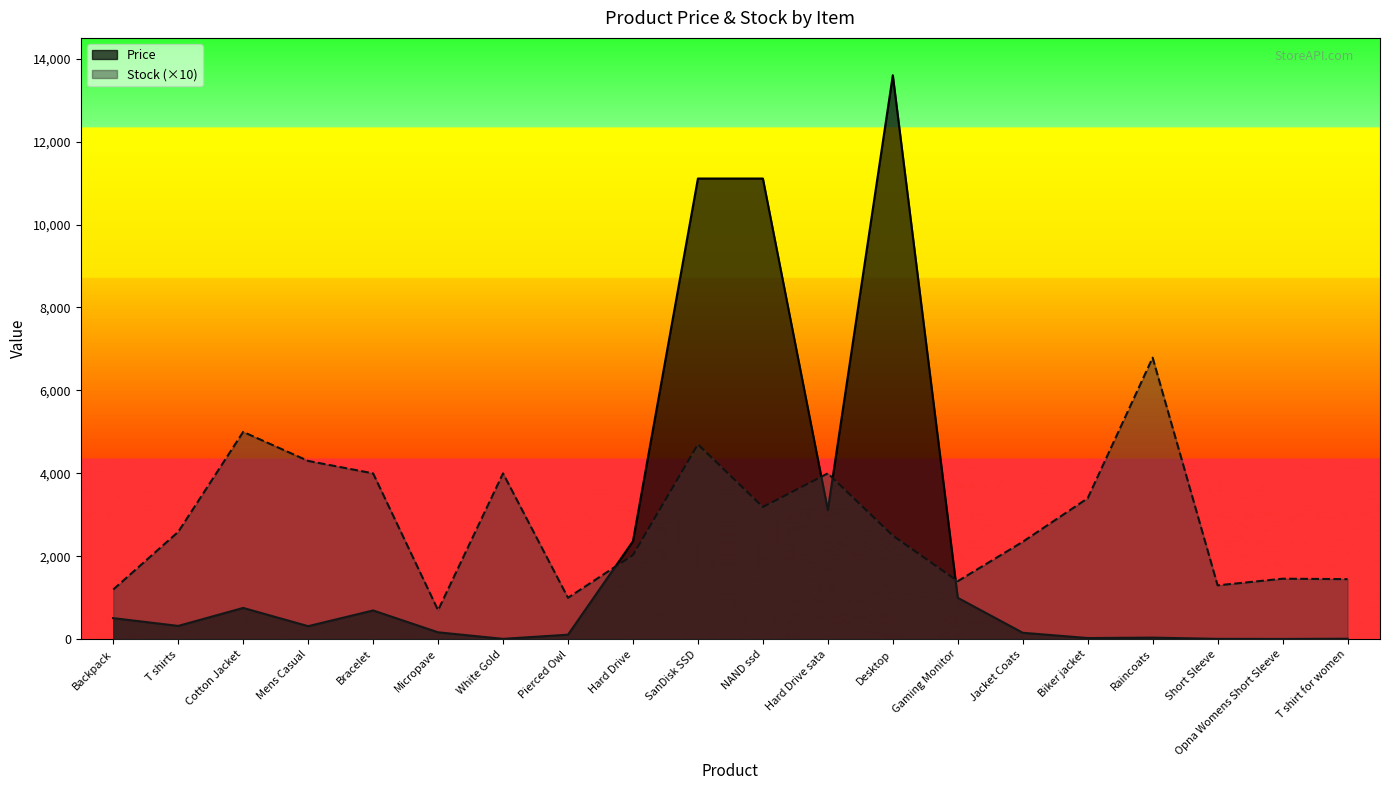

Reading left to right, extract all data points from this chart.

Price: Backpack=509.9	T shirts=322.3	Cotton Jacket=756.0	Mens Casual=316.0	Bracelet=695.0	Micropave=168.0	White Gold=10.0	Pierced Owl=110.9	Hard Drive=2364.0	SanDisk SSD=11109.0	NAND ssd=11109.0	Hard Drive sata=3114.0	Desktop=13599.0	Gaming Monitor=1000.0	Jacket Coats=157.0	Biker jacket=29.9	Raincoats=40.0	Short Sleeve=9.8	Opna Womens Short Sleeve=8.0	T shirt for women=13.0
Stock: Backpack=1200.0	T shirts=2590.0	Cotton Jacket=5000.0	Mens Casual=4300.0	Bracelet=4000.0	Micropave=700.0	White Gold=4000.0	Pierced Owl=1000.0	Hard Drive=2030.0	SanDisk SSD=4700.0	NAND ssd=3190.0	Hard Drive sata=4000.0	Desktop=2500.0	Gaming Monitor=1400.0	Jacket Coats=2350.0	Biker jacket=3400.0	Raincoats=6790.0	Short Sleeve=1300.0	Opna Womens Short Sleeve=1460.0	T shirt for women=1450.0